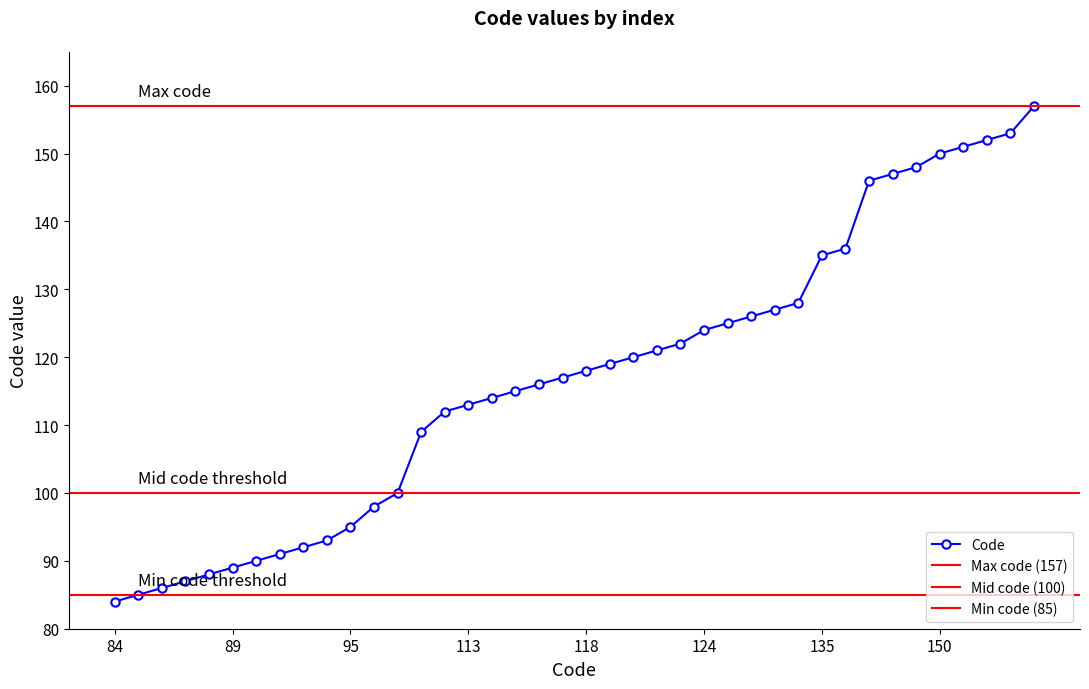

What is the maximum value shown in the chart?

157